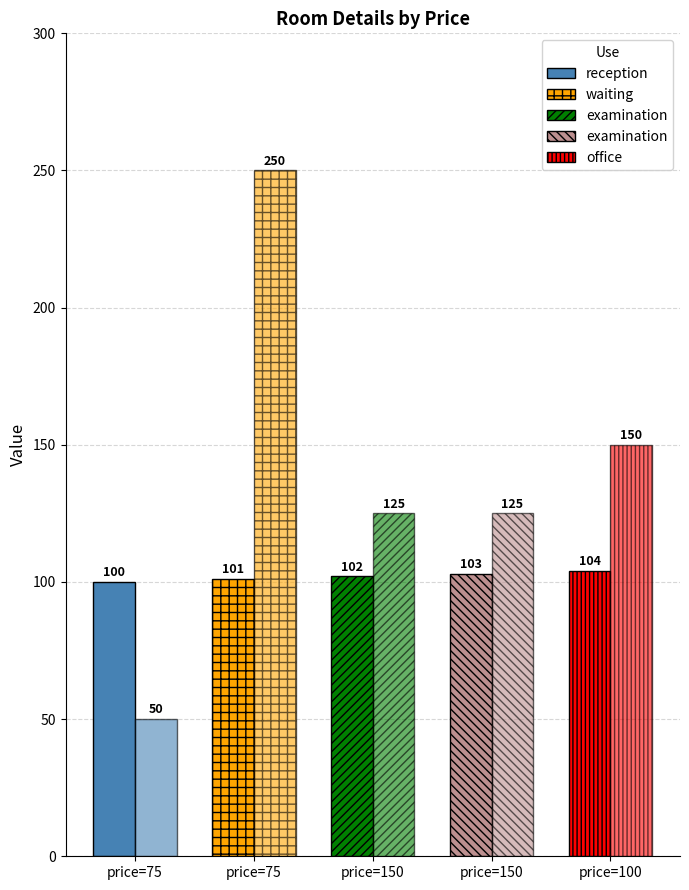

Which category has the lowest value in the room_number series?

75